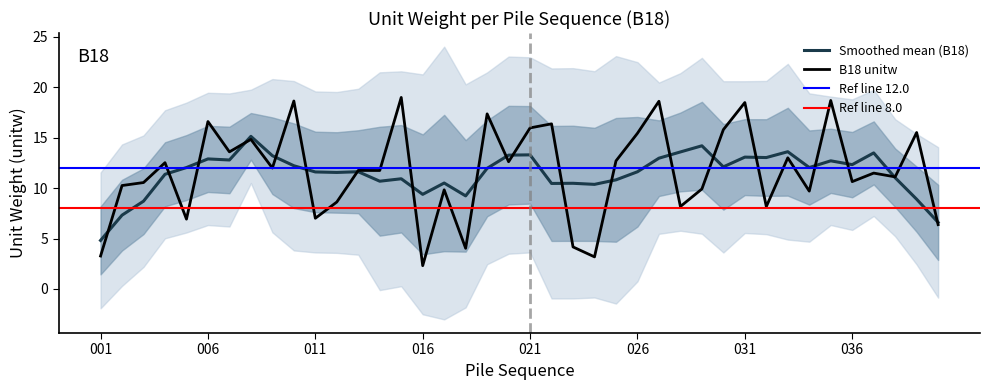

Rank the categories by value from lowest to highest.

016, 024, 001, 018, 023, 040, 005, 011, 032, 028, 012, 034, 017, 029, 002, 003, 036, 038, 037, 014, 013, 009, 004, 020, 025, 033, 007, 008, 026, 039, 030, 021, 022, 006, 019, 031, 027, 010, 035, 015